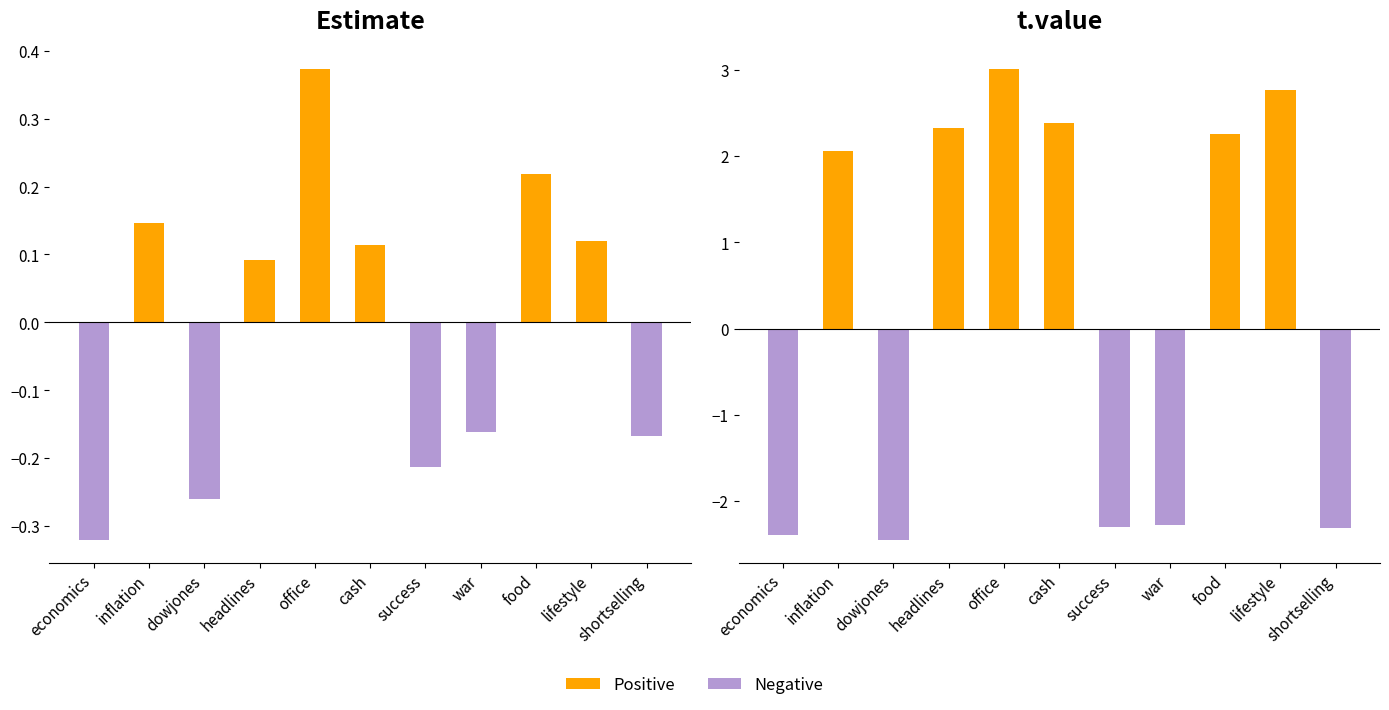

What is the spread (max minus min) of values at office?

2.6